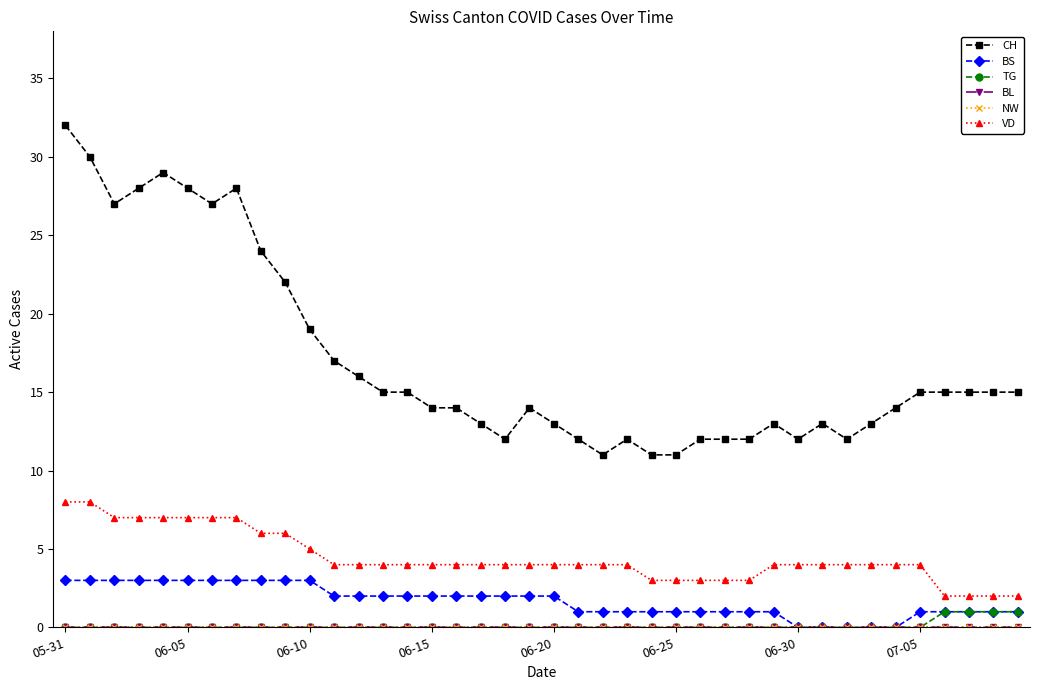

Is this an area chart (filled region under the line)?

No